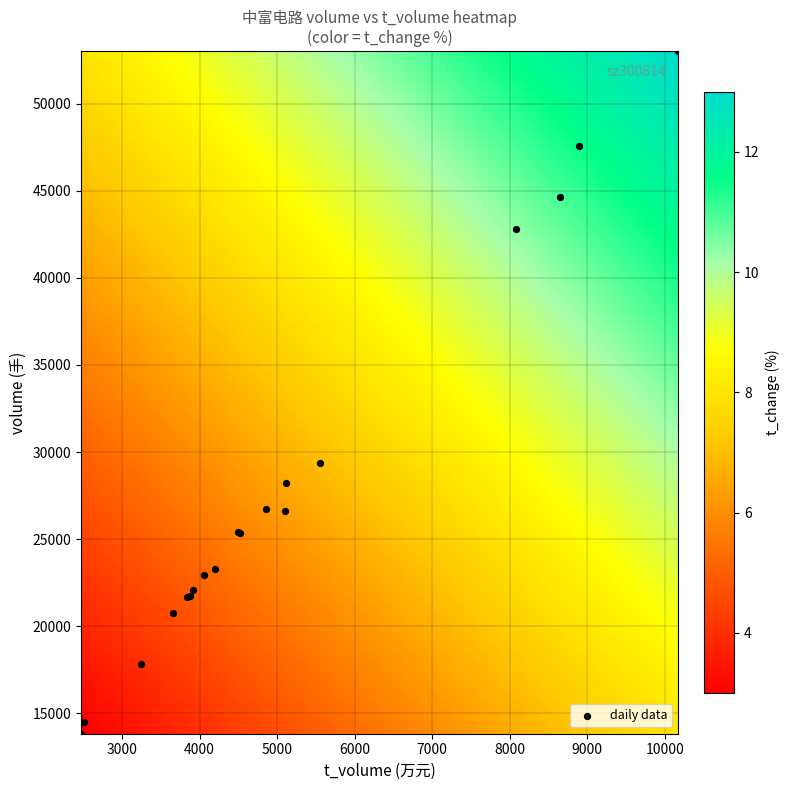

What Y value in the scatter plot is closest to 33423?

29394